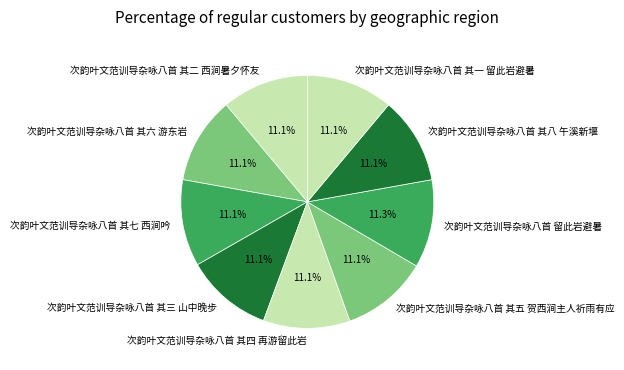

How many segments does this pie chart have?

9